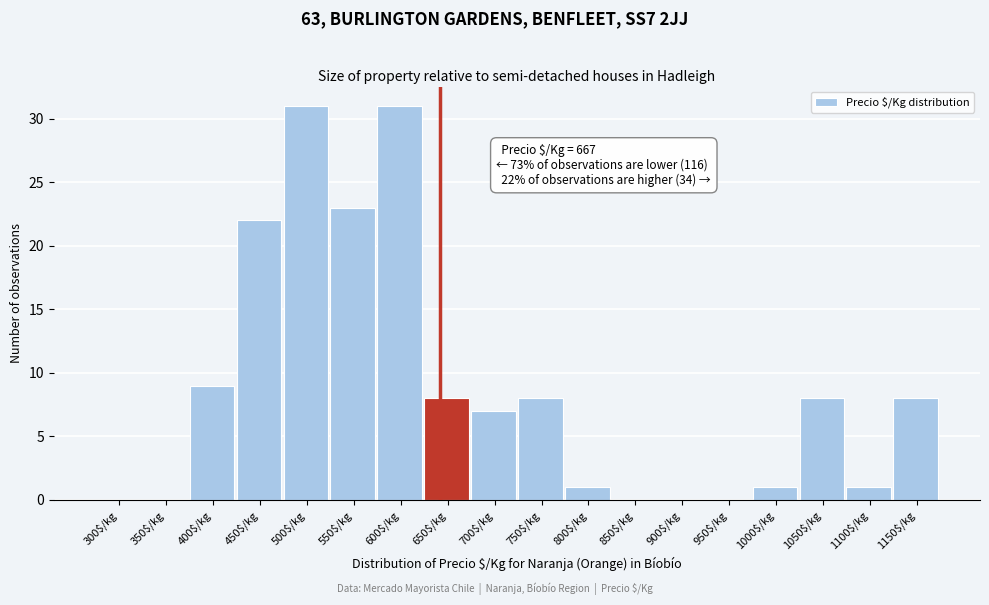

At which label is the value closest to 15?

400$/kg